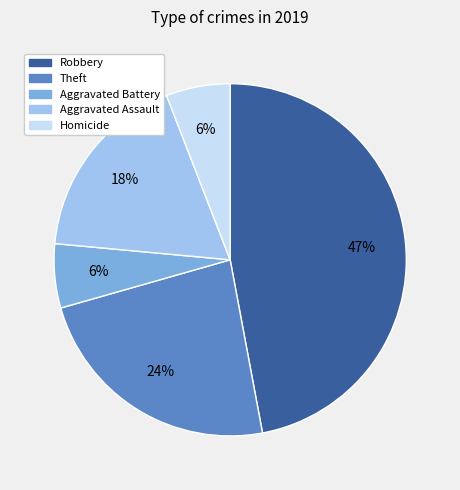

Is Robbery the majority of the pie?

No